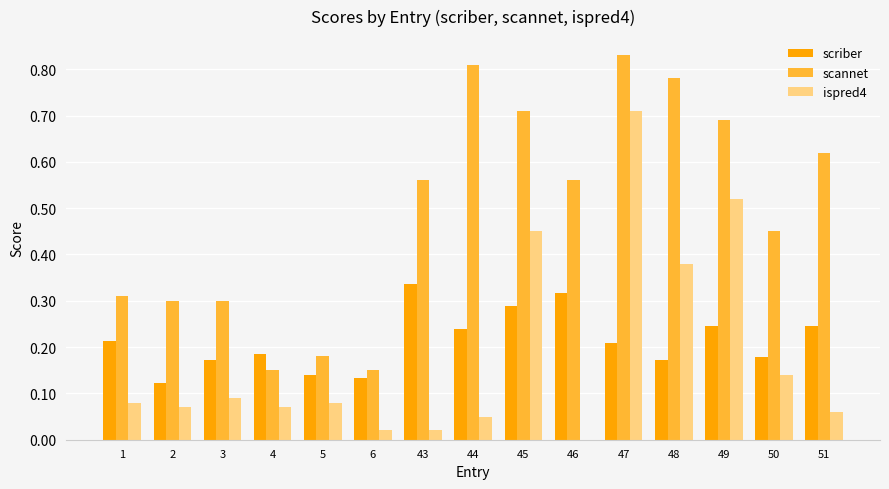

Is the value of scriber at 2 greater than the value of ispred4 at 5?

Yes